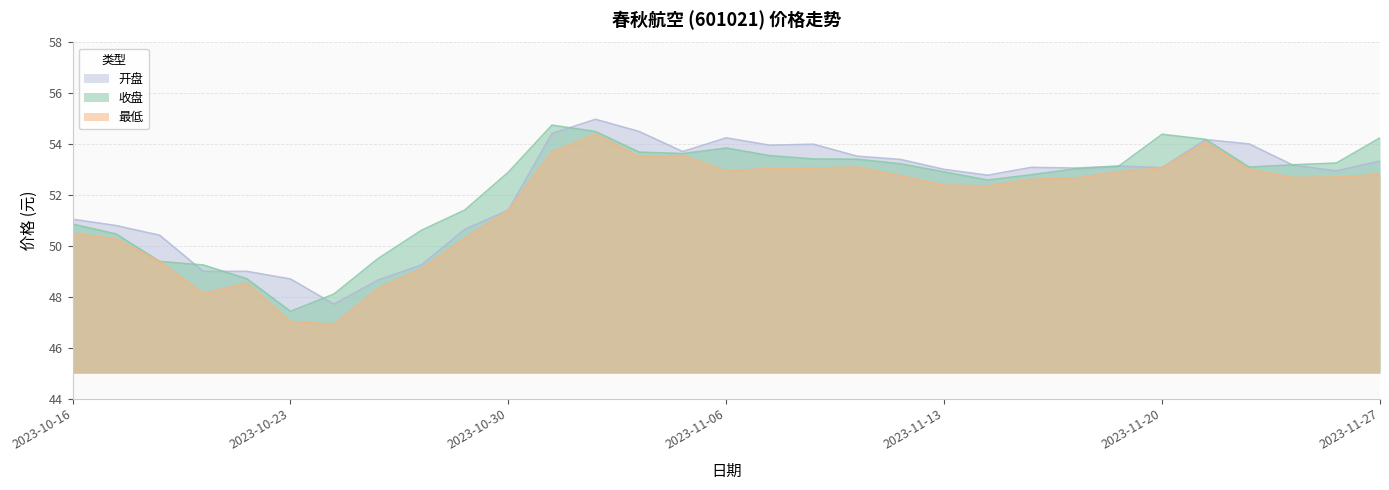

In 收盘, how many points are higher than both neighbors (excluding endpoints)?

3